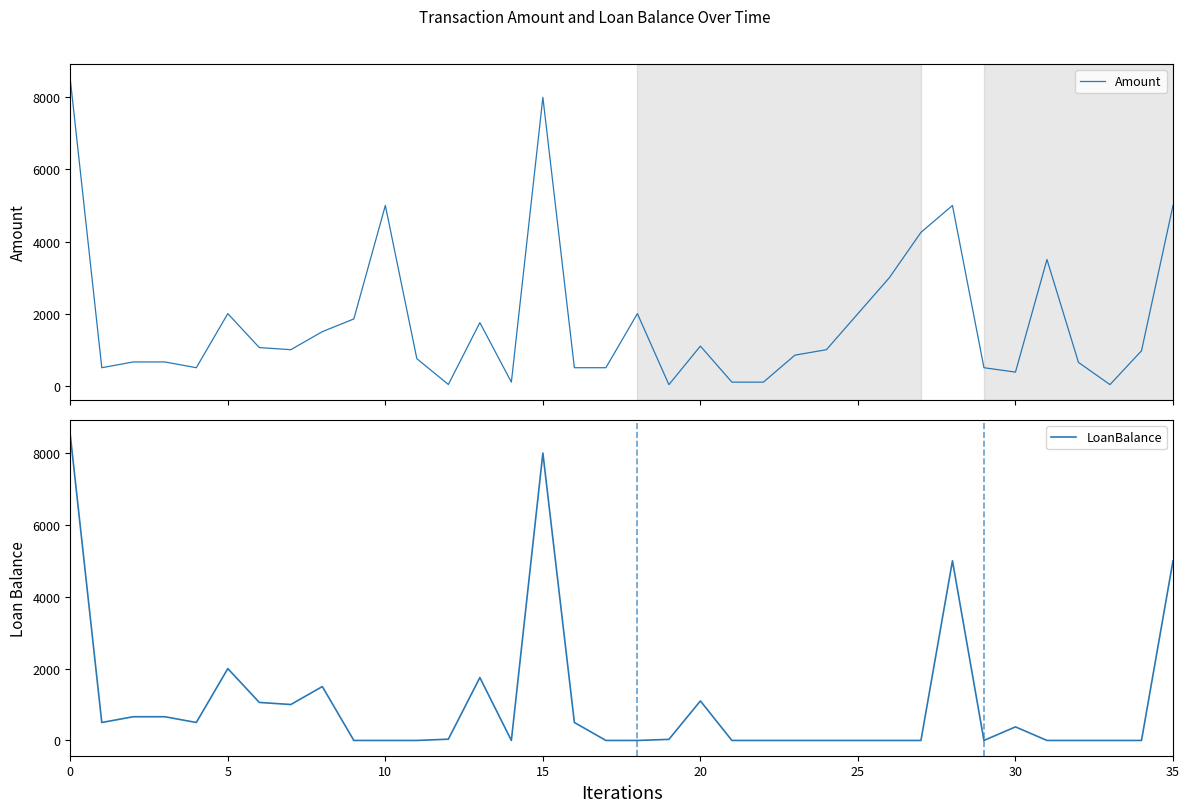

Read the LoanBalance value at 5.

2000.0